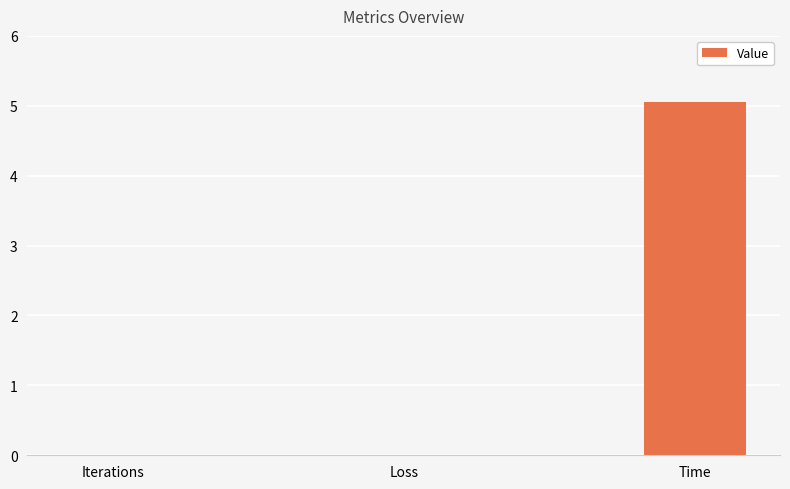

What is the sum of all values?

5.1